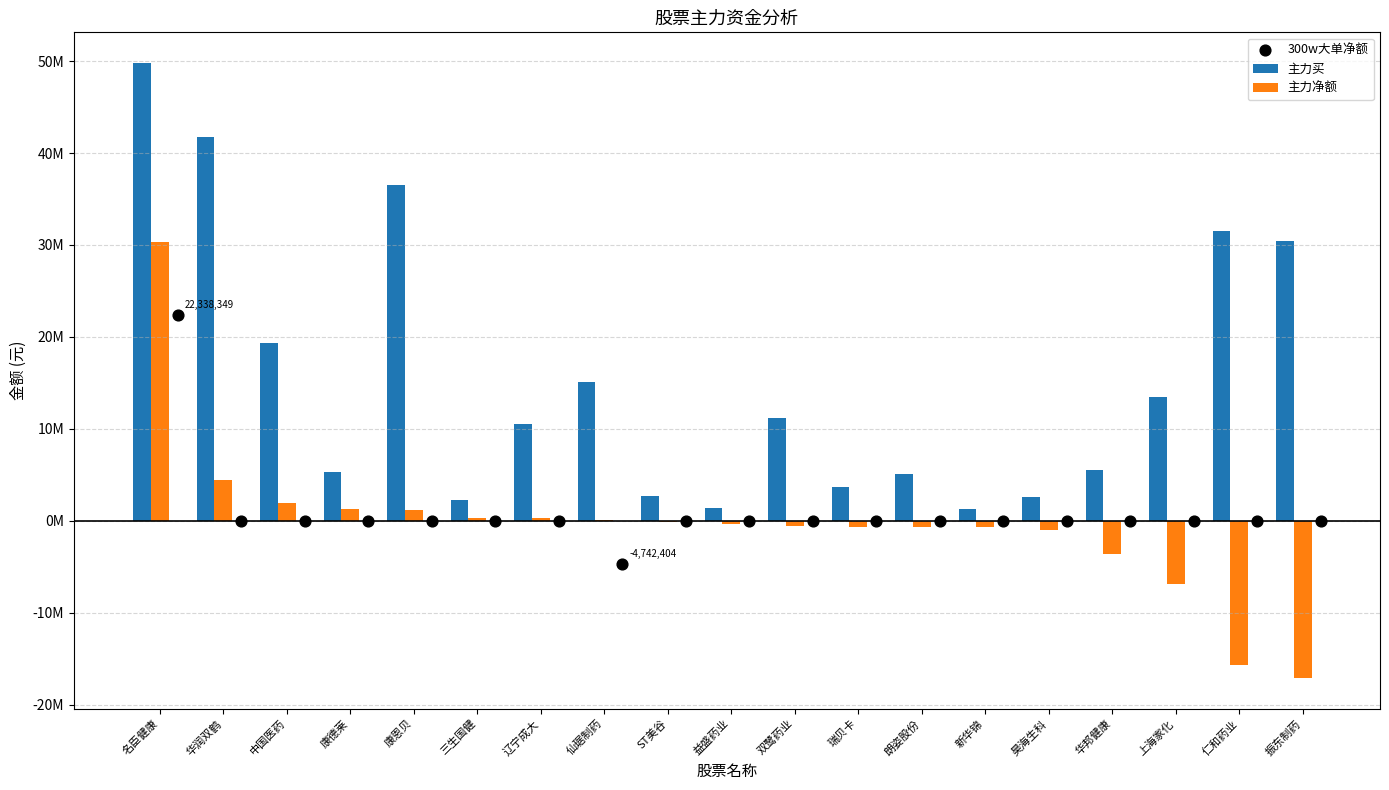

Is the value of 主力买 at 新华锦 greater than the value of 主力净额 at 朗姿股份?

Yes